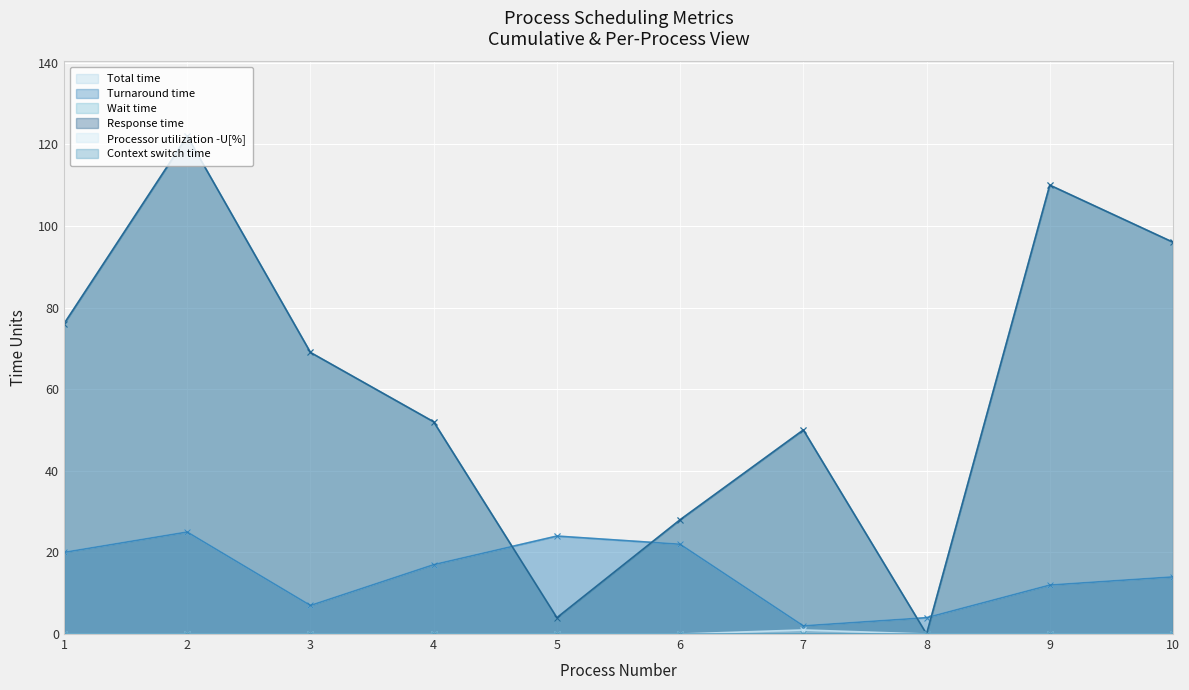

True or false: Processor utilization -U[%] has more than 0 points higher than both neighbors.

True